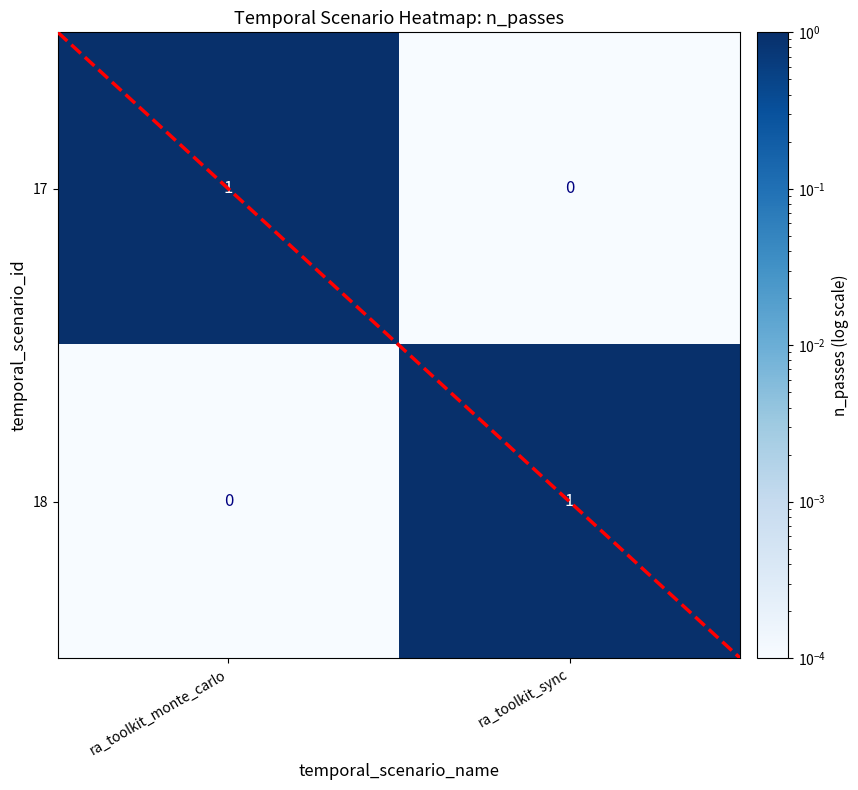

Reading left to right, what are all the values shown in this chart?

17: 1	0
18: 0	1